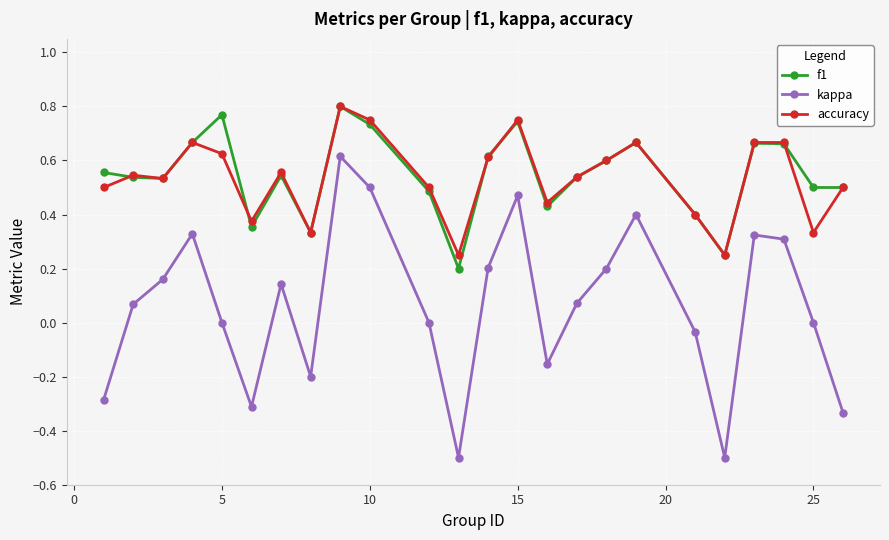

Which series has the widest spread of values?

kappa